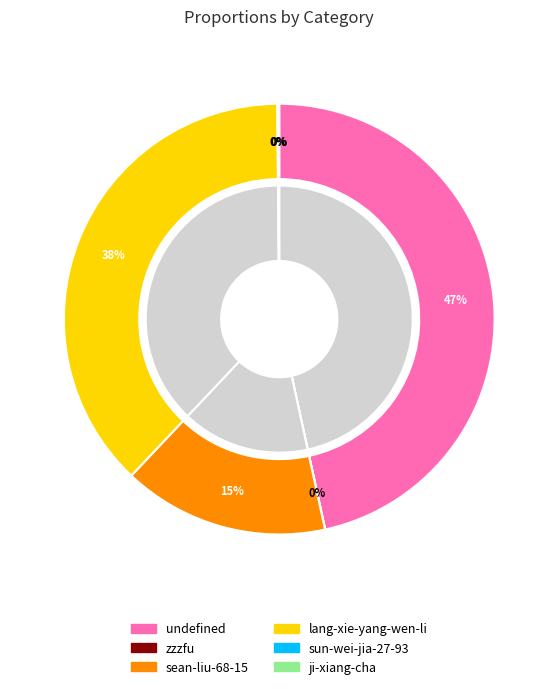

To the nearest percent, what is the difference between the sean-liu-68-15 and zzzfu slice percentages?

15%